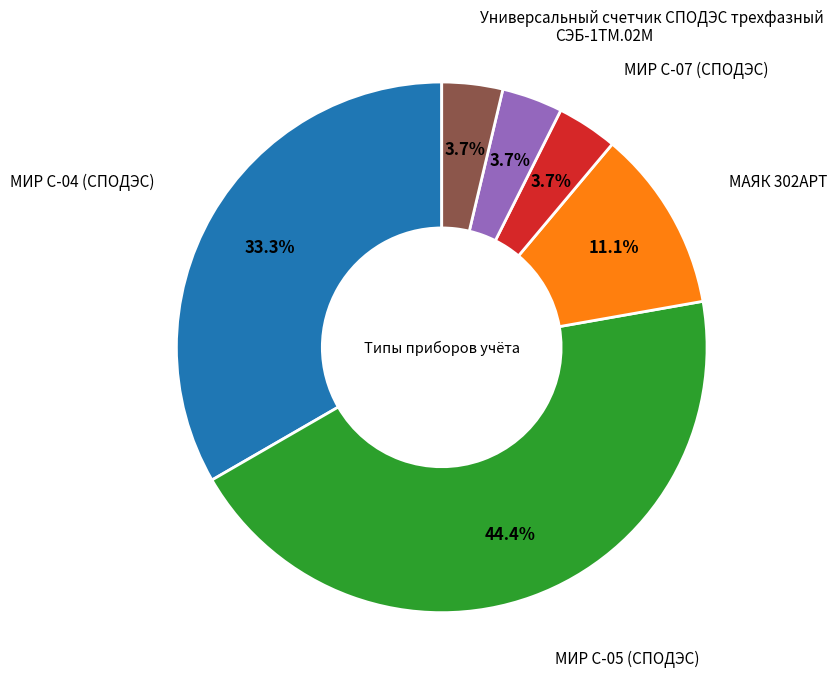

Does any single category account for the majority?

No